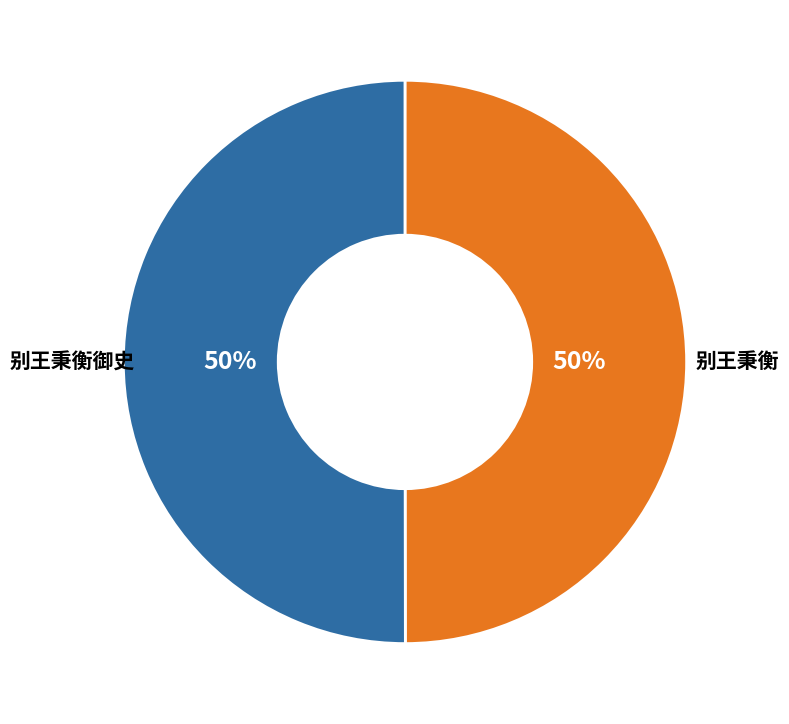

True or false: 别王秉衡 accounts for 42% of the total.

False